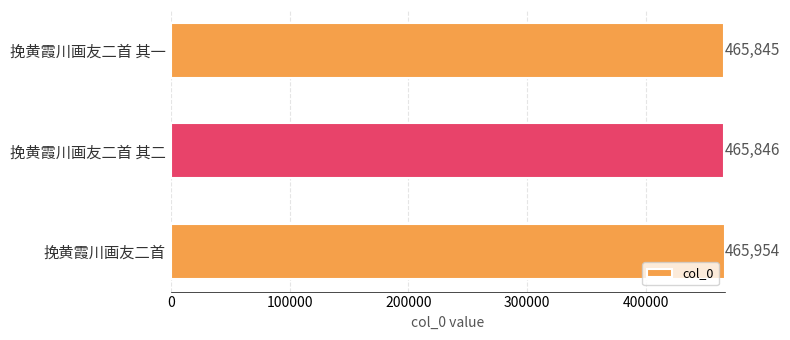

Which has a higher value, 挽黄霞川画友二首 其一 or 挽黄霞川画友二首?

挽黄霞川画友二首